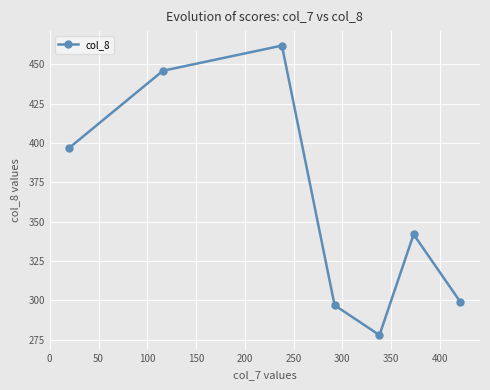

Reading left to right, list all the values displayed in this chart.

397	446	462	297	278	342	299